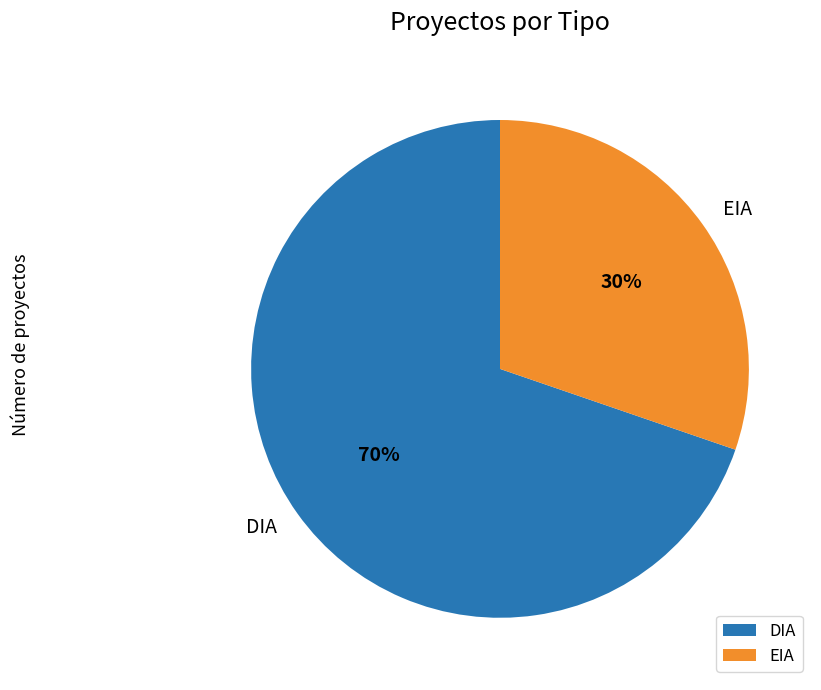

What is the ratio of the value at EIA to the value at DIA?

0.4